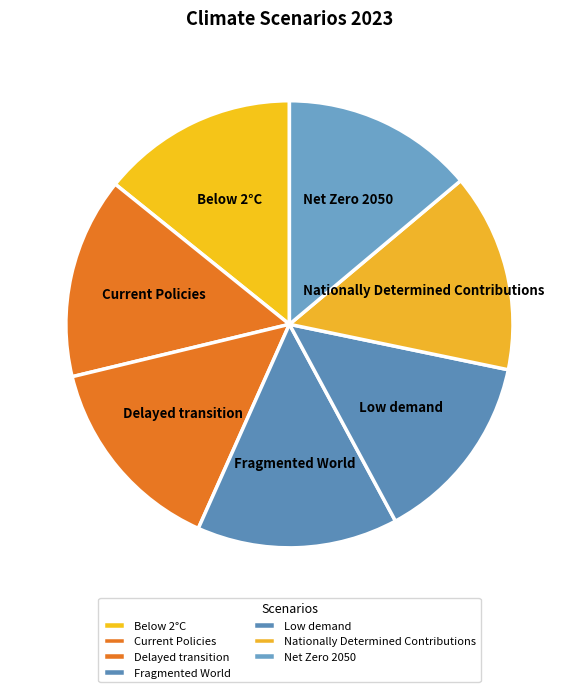

Is it true that Below 2°C is 14% of the pie?

True